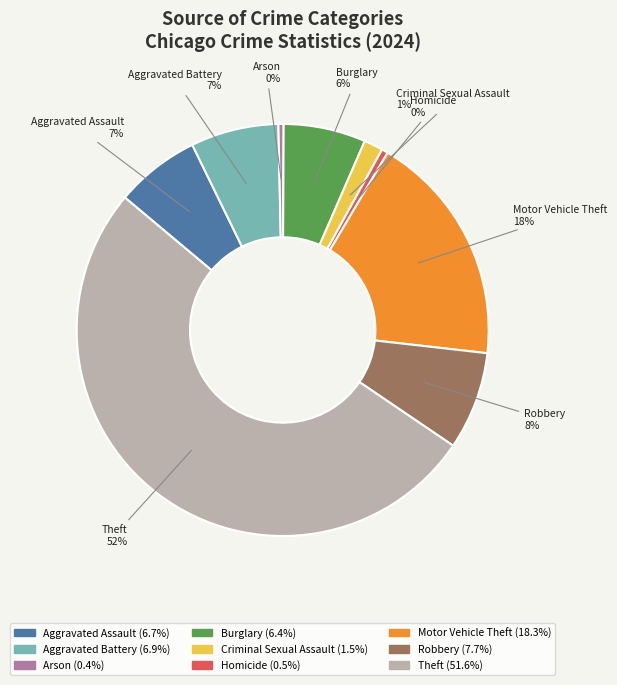

Combined, do Criminal Sexual Assault and Robbery account for over 50%?

No